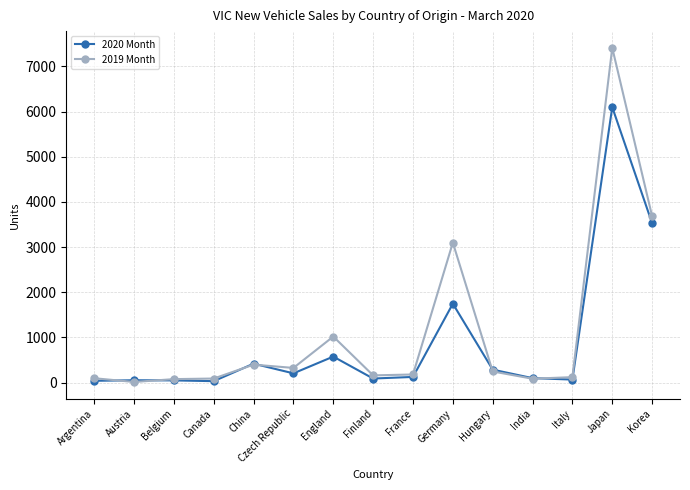

What is the minimum value shown in the chart?

13